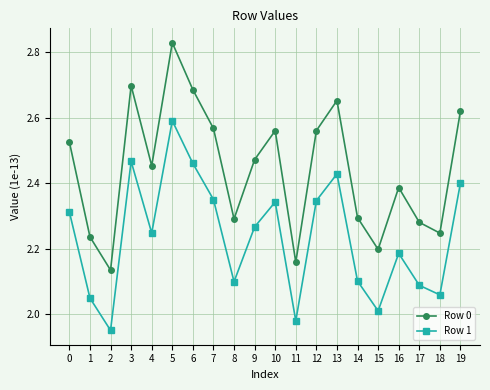

Is it true that Row 0 equals 1.5 at 11?

False